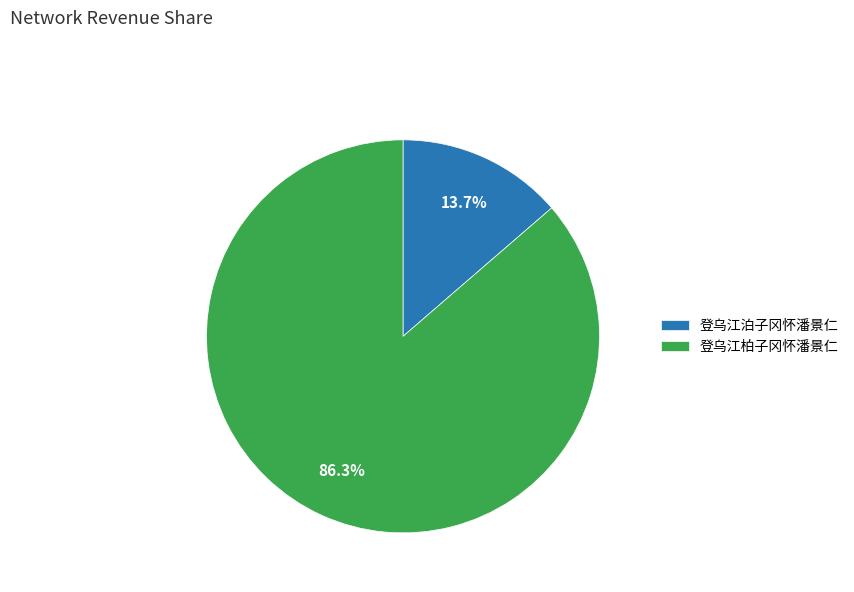

What percentage do 登乌江泊子冈怀潘景仁 and 登乌江柏子冈怀潘景仁 together represent?

100.0%